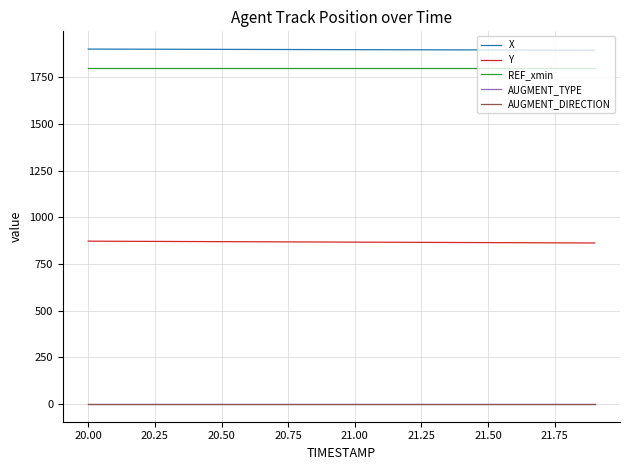

What is the label of the 16th point from the left?

21.50